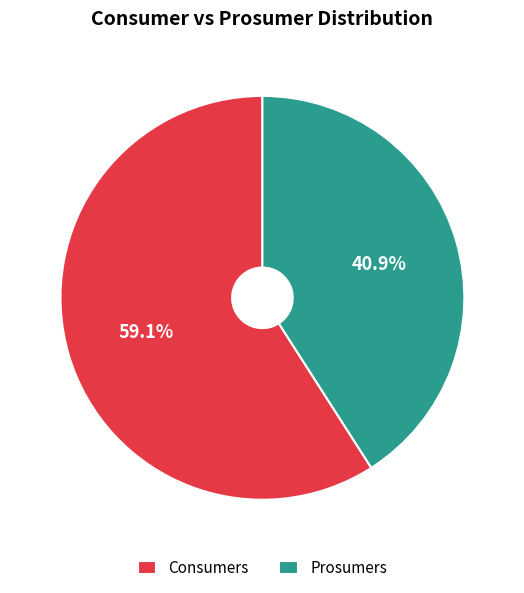

How many slices are in this pie chart?

2